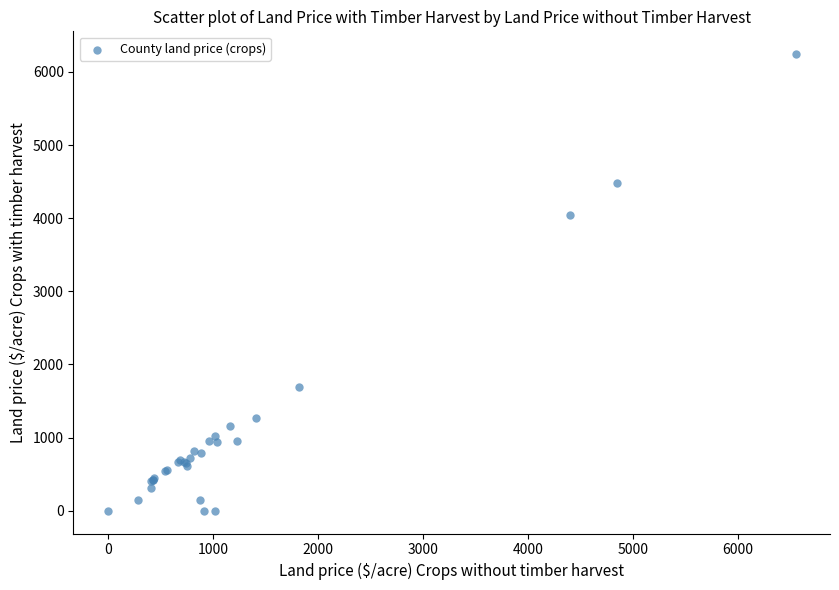

What Y value in the scatter plot is closest to 3121?

4042.9